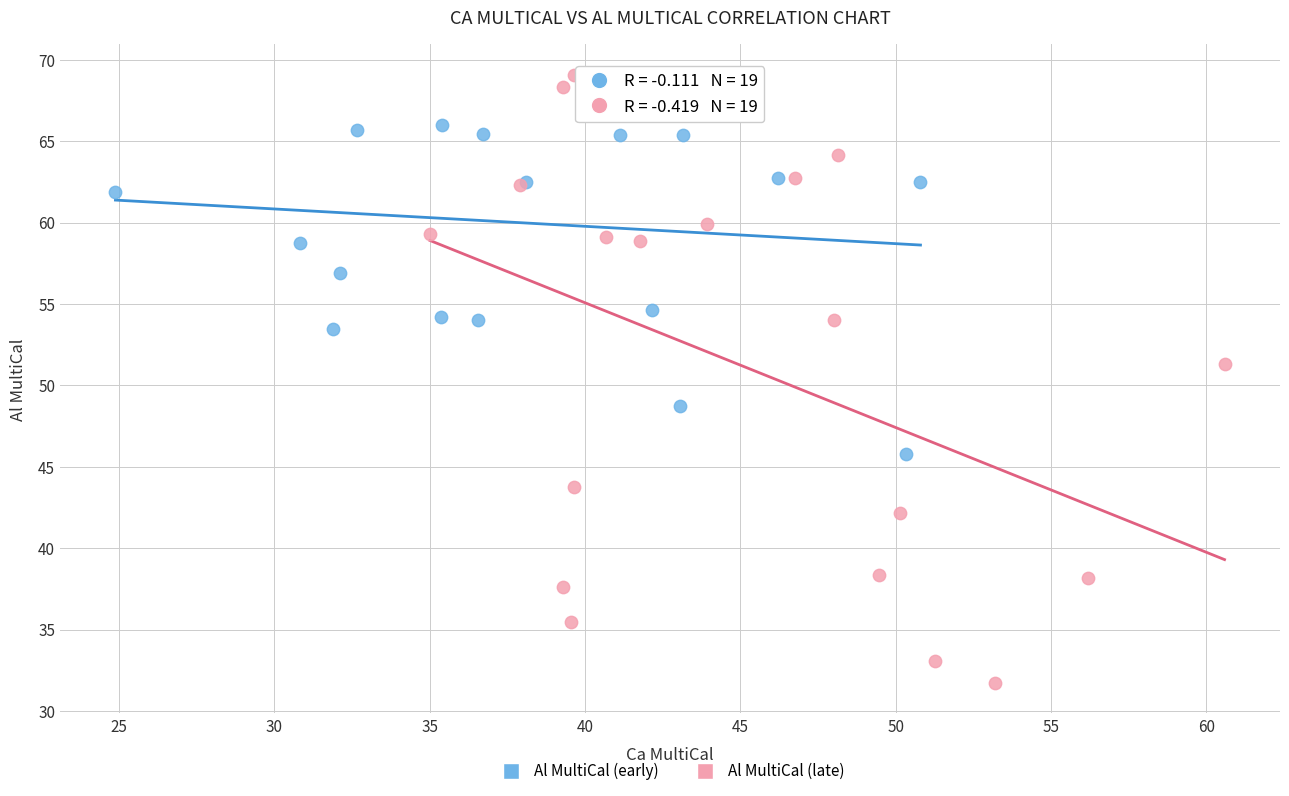

What are all the series names shown in the legend?

Al MultiCal (early), Al MultiCal (late)